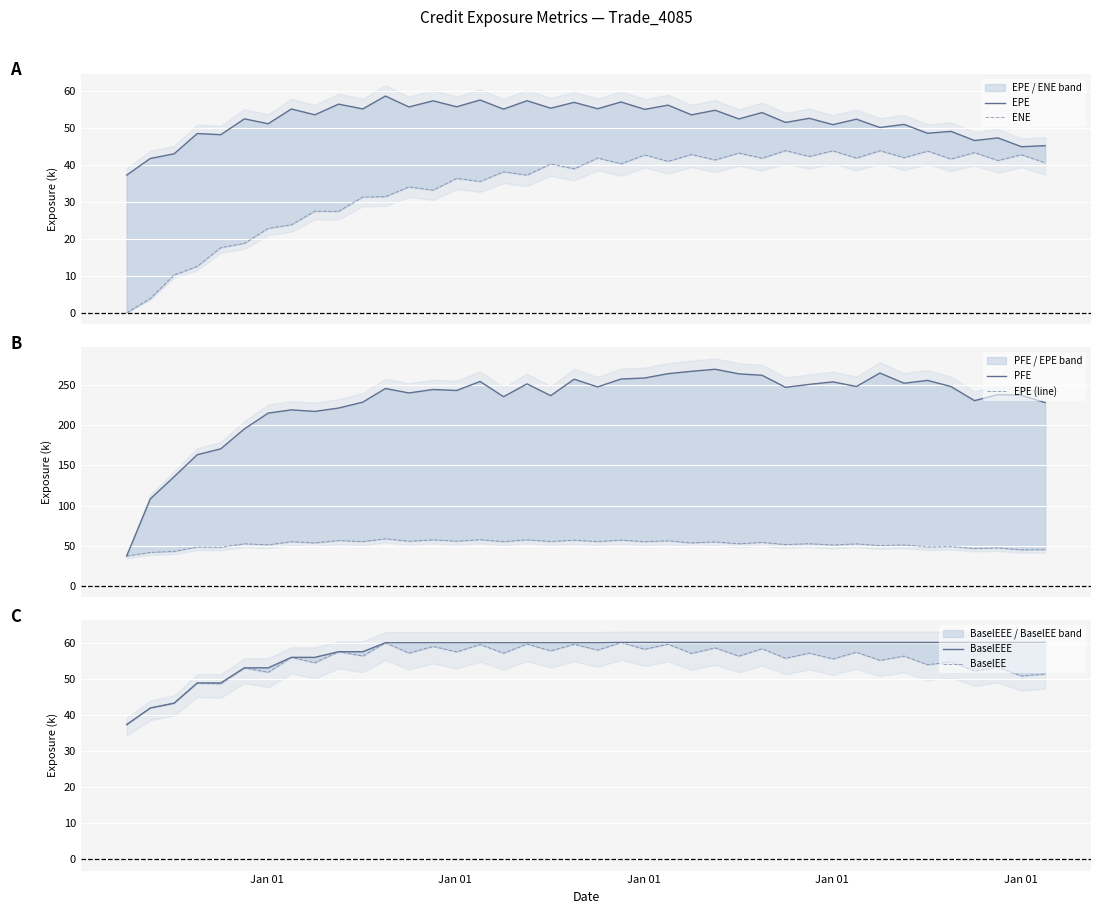

How many data points does each series have?

40